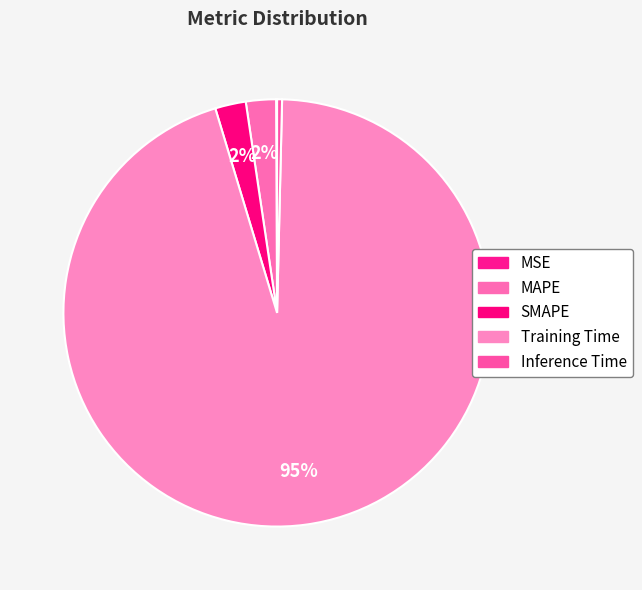

Is there any slice that represents more than half of the pie?

Yes